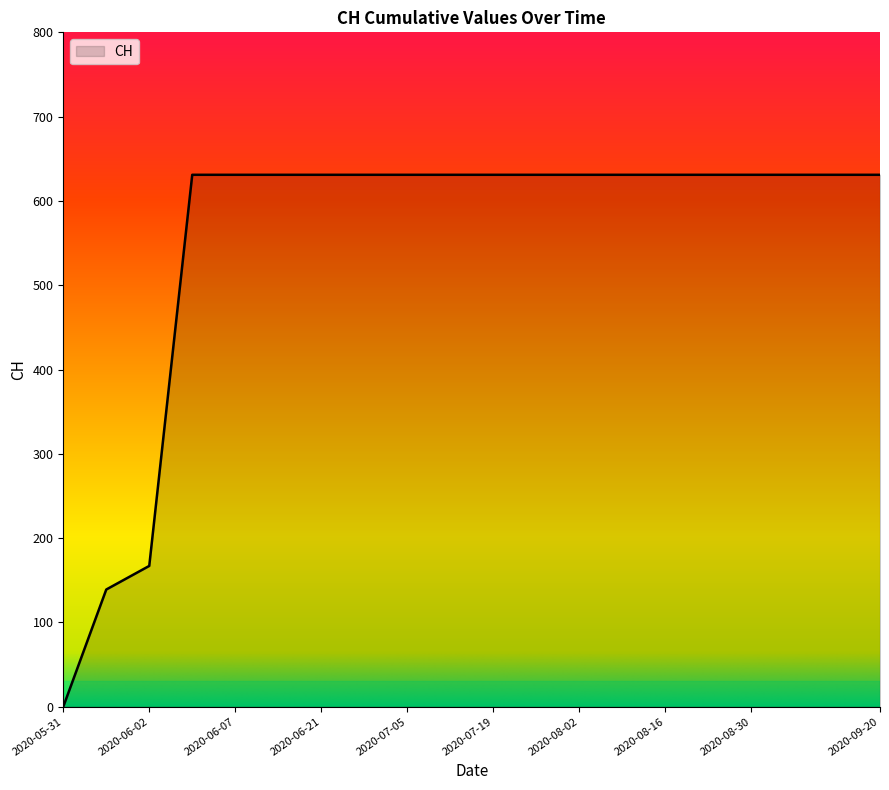

What is the greatest value displayed?

631